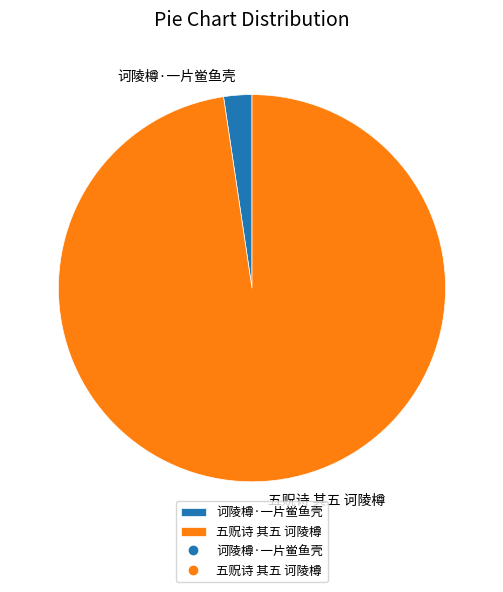

Is 五贶诗 其五 诃陵樽 the majority of the pie?

Yes